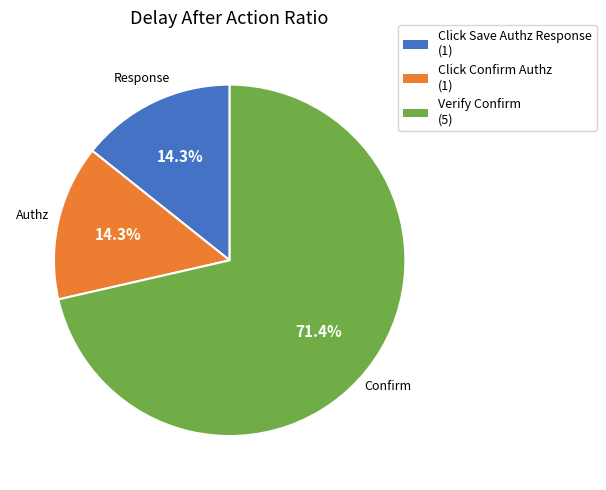

Is Verify Confirm (5) the majority of the pie?

Yes